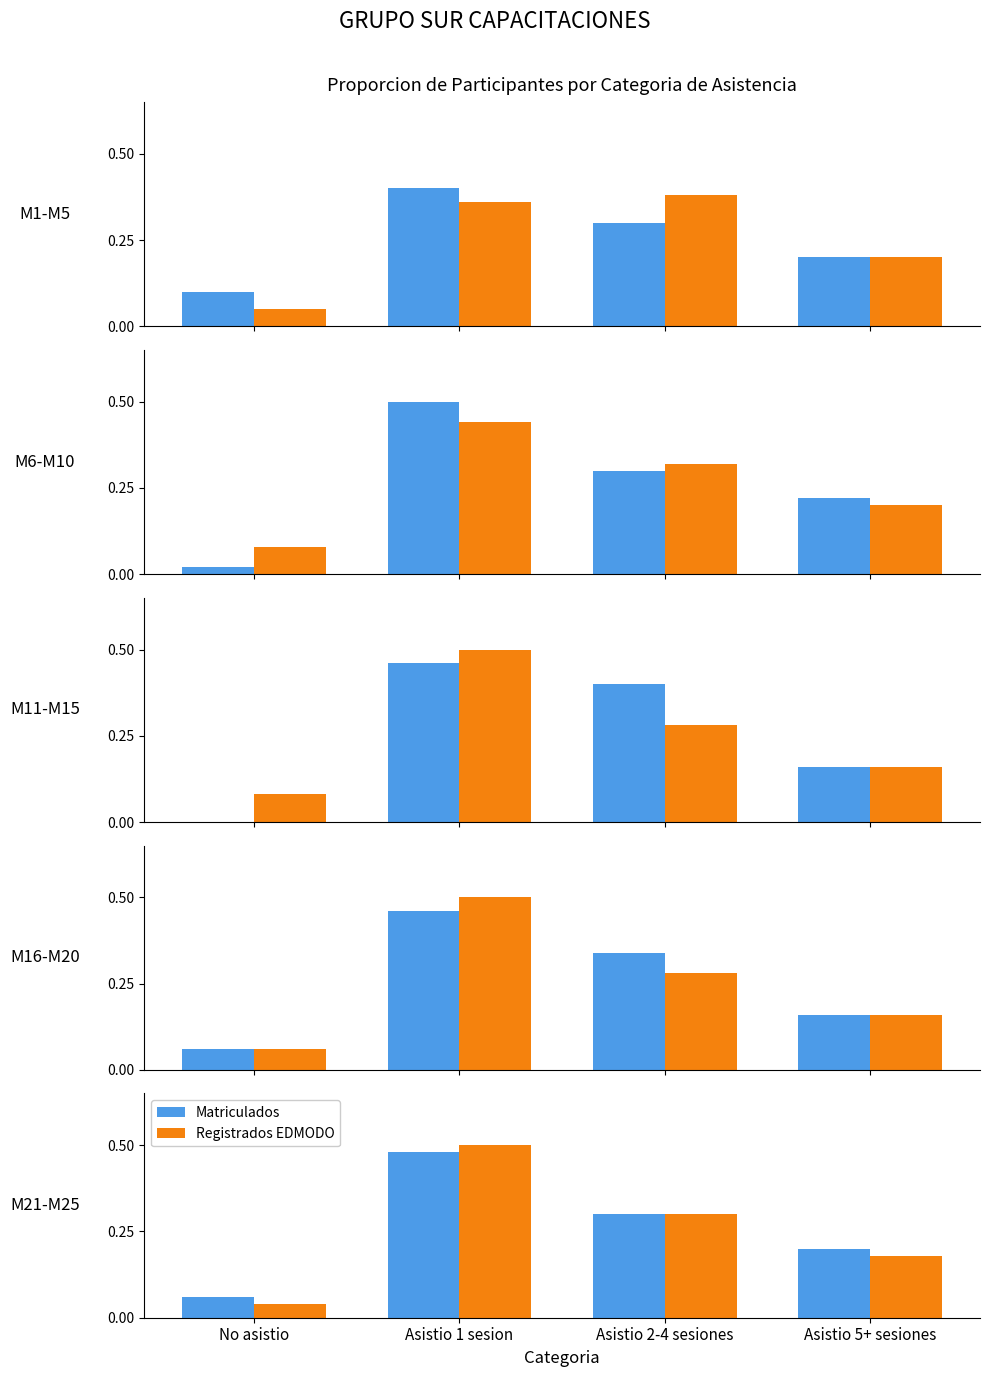

What is the label of the 4th bar from the right?

No asistio